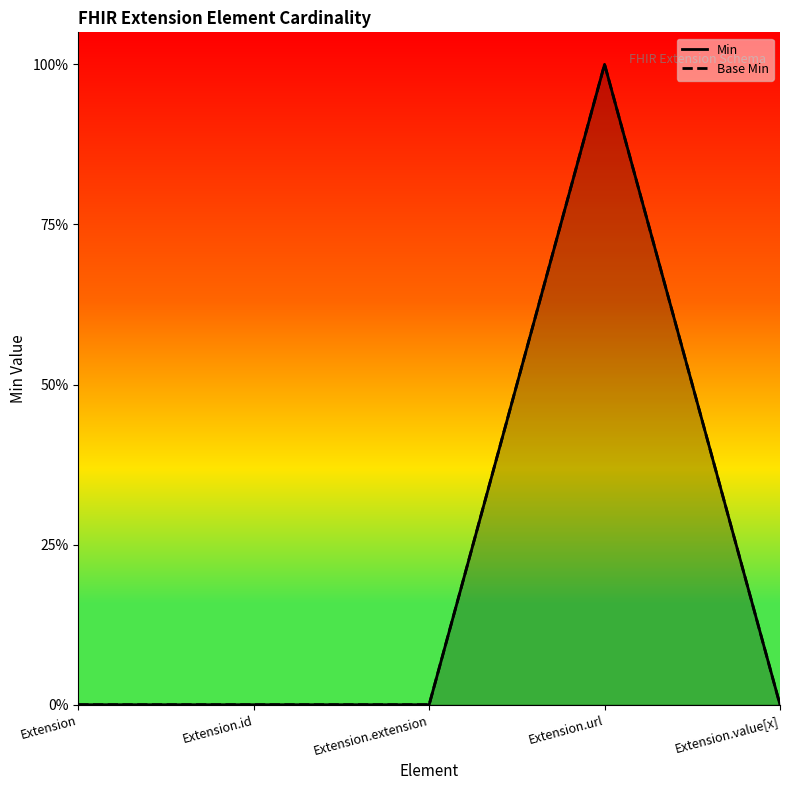

True or false: Base Min has more than 0 points higher than both neighbors.

True